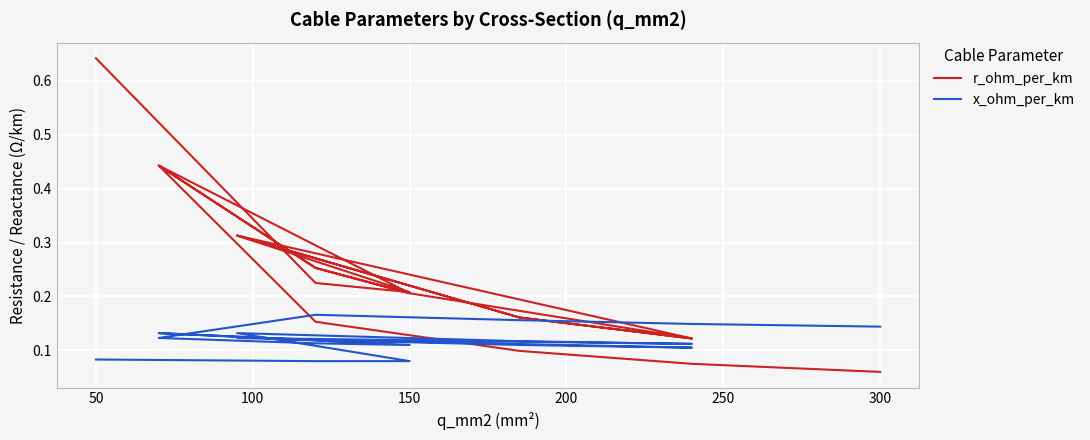

True or false: r_ohm_per_km has more than 1 interior local peaks.

True